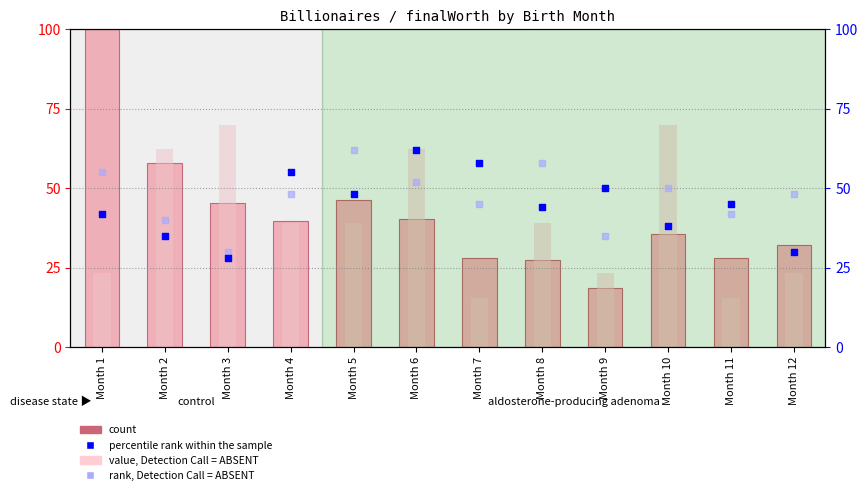

At which category is the sum across all series the highest?

Month 1